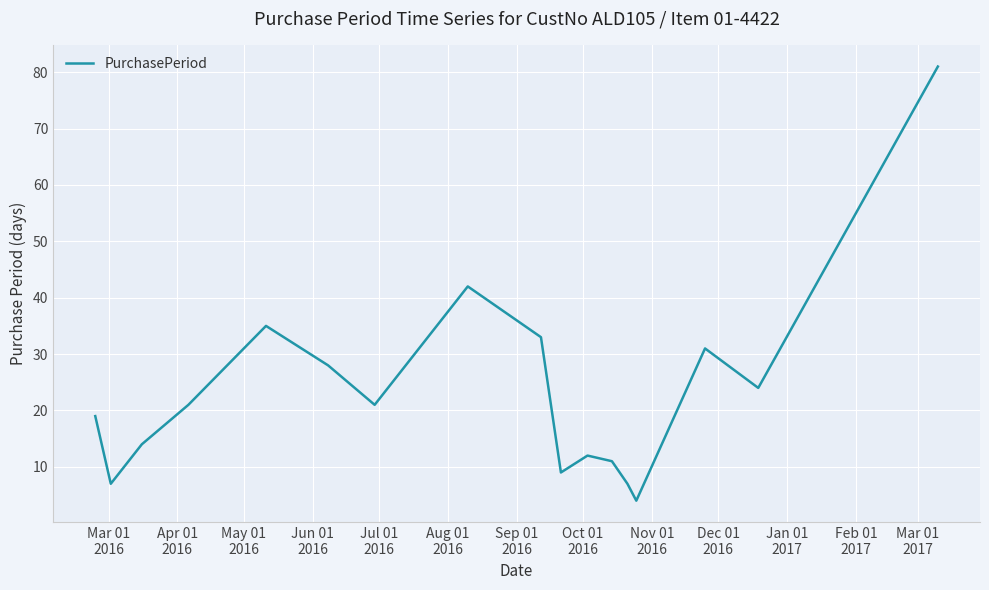

True or false: there are more than 2 points higher than both neighbors.

True